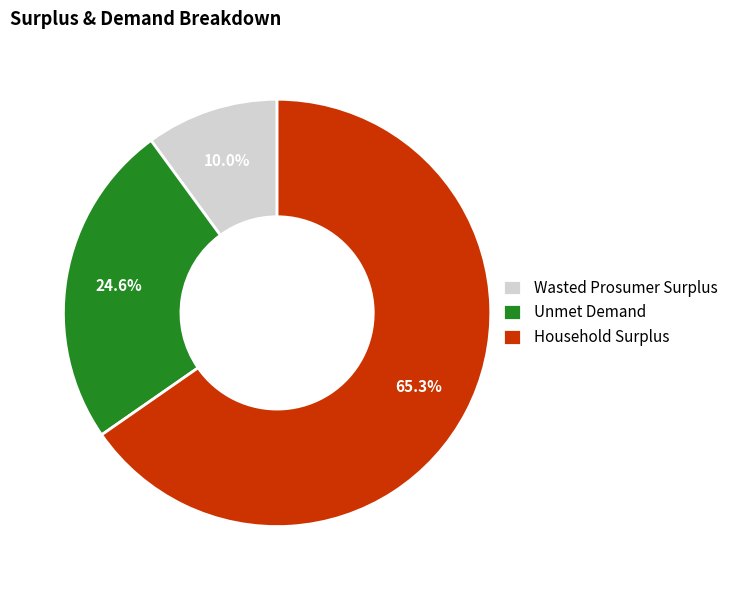

To the nearest percent, what is the combined percentage of Unmet Demand and Wasted Prosumer Surplus?

35%